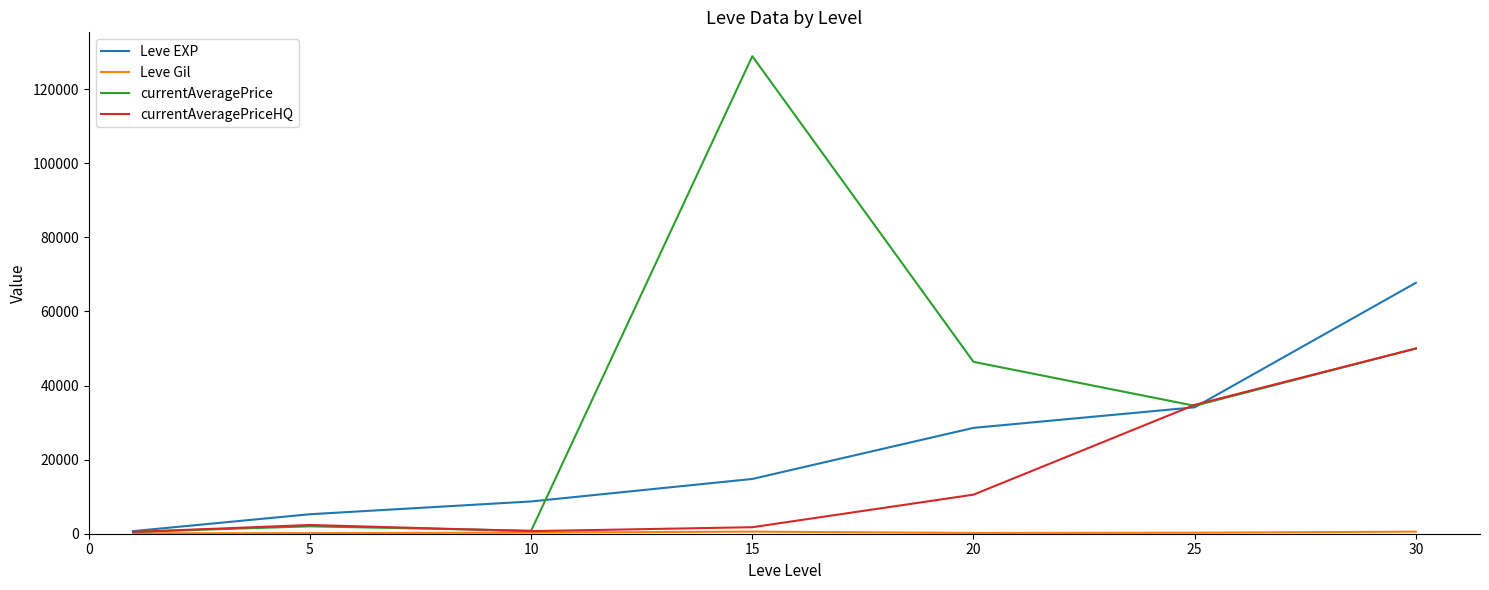

Which series has the largest total across all categories?

currentAveragePrice